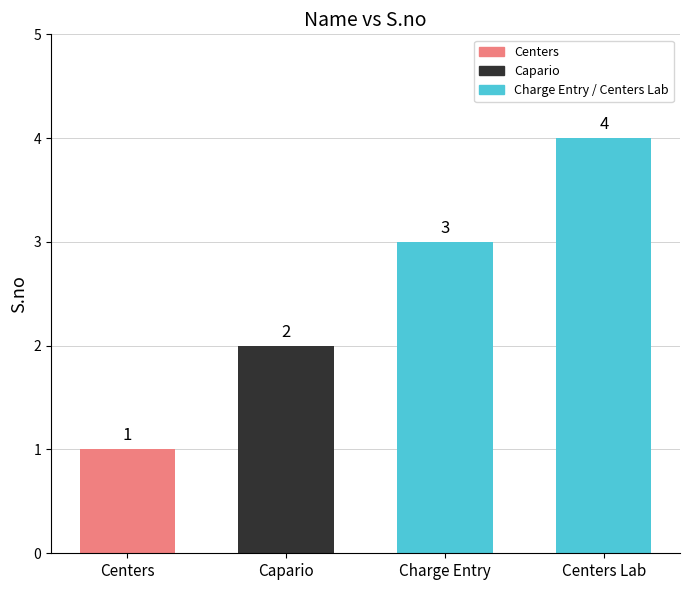

List the labels in order of value, largest first.

Centers Lab, Charge Entry, Capario, Centers